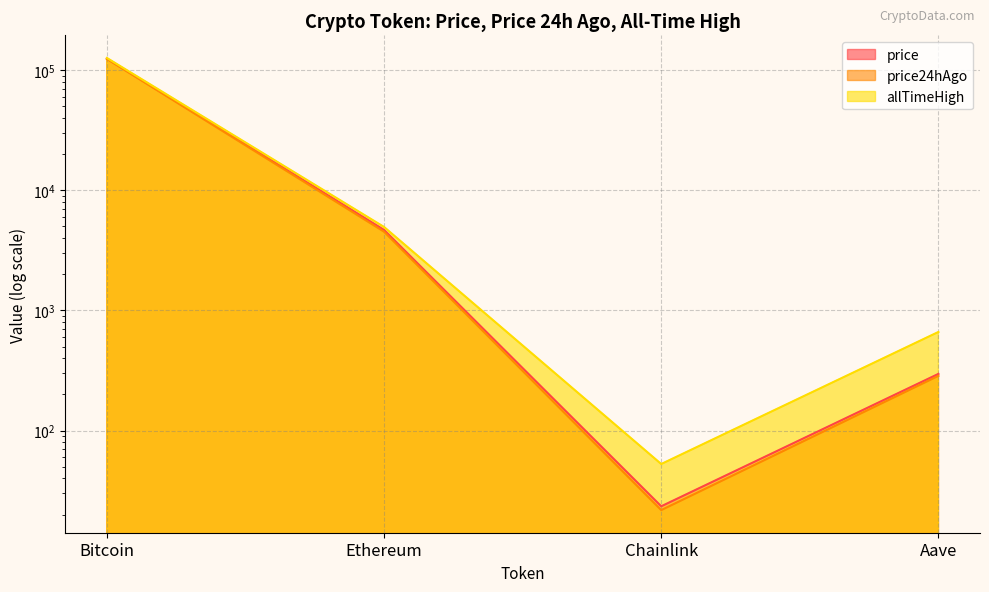

The value of price24hAgo at Chainlink is 21.8. True or false?

True